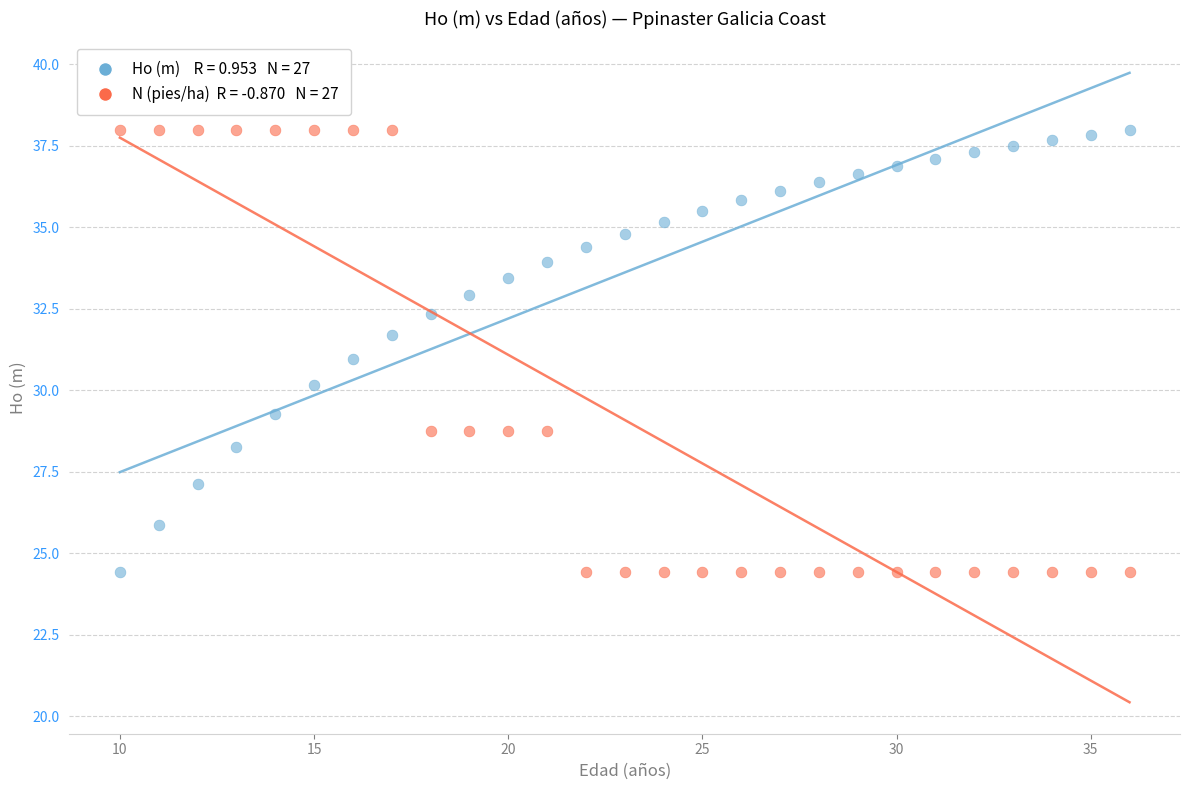

Across all data points, what is the range of Y values (max minus min)?

13.6